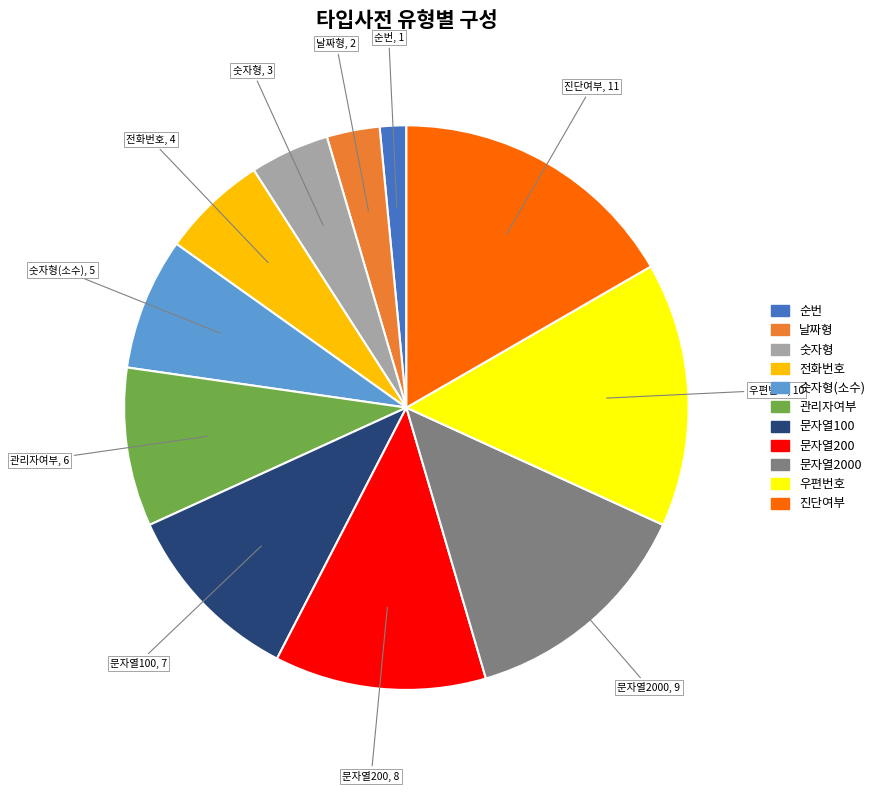

Is there a majority slice in this chart?

No